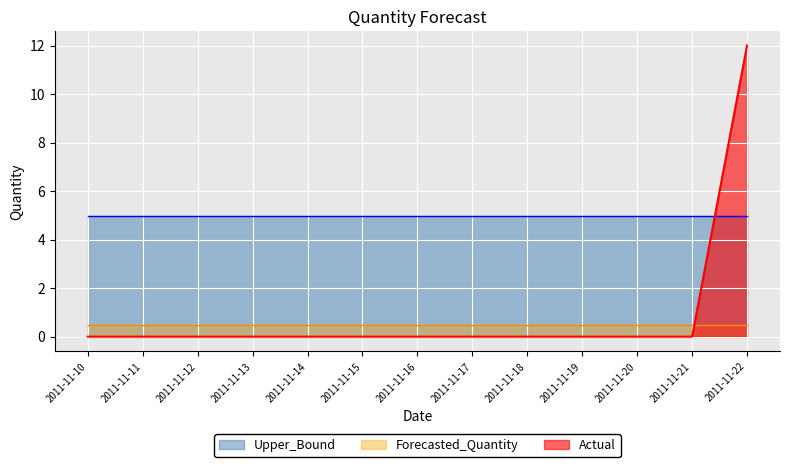

Between which two adjacent categories do Actual and Upper_Bound first intersect?

2011-11-21 and 2011-11-22